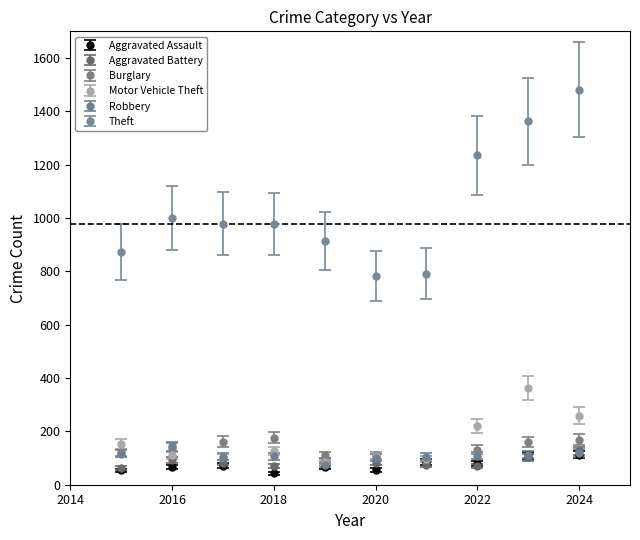

Which series has the widest spread of values?

Theft